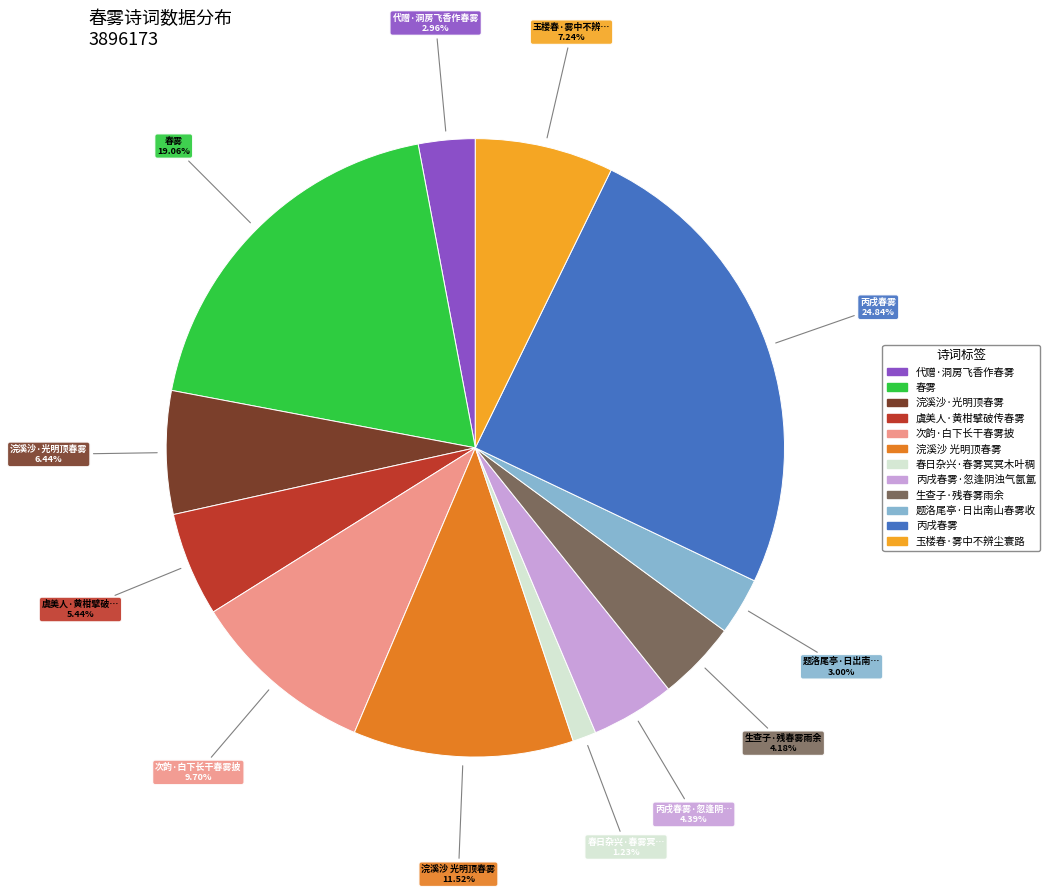

How many slices are in this pie chart?

12